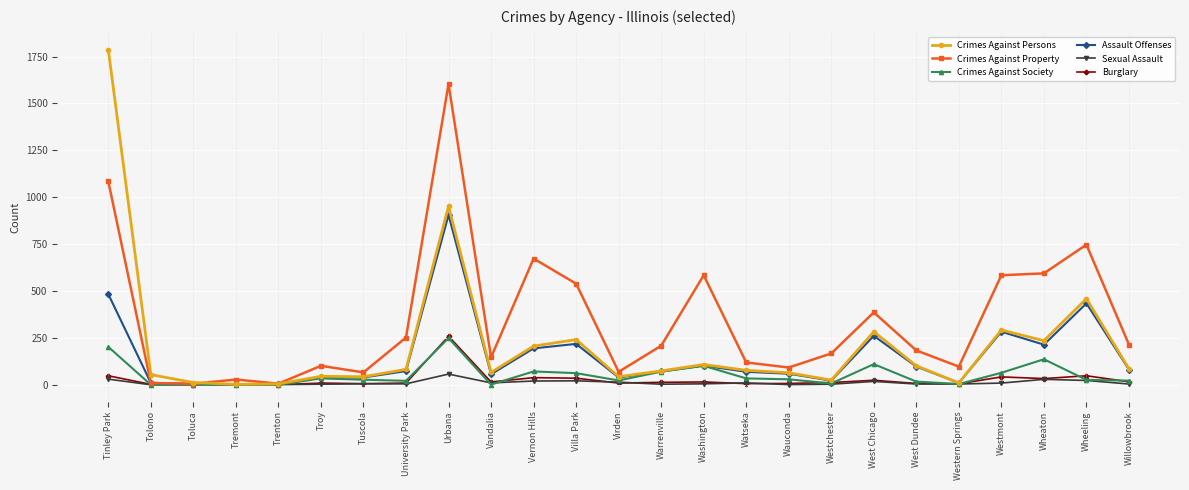

True or false: Crimes Against Society has more than 1 points higher than both neighbors.

True